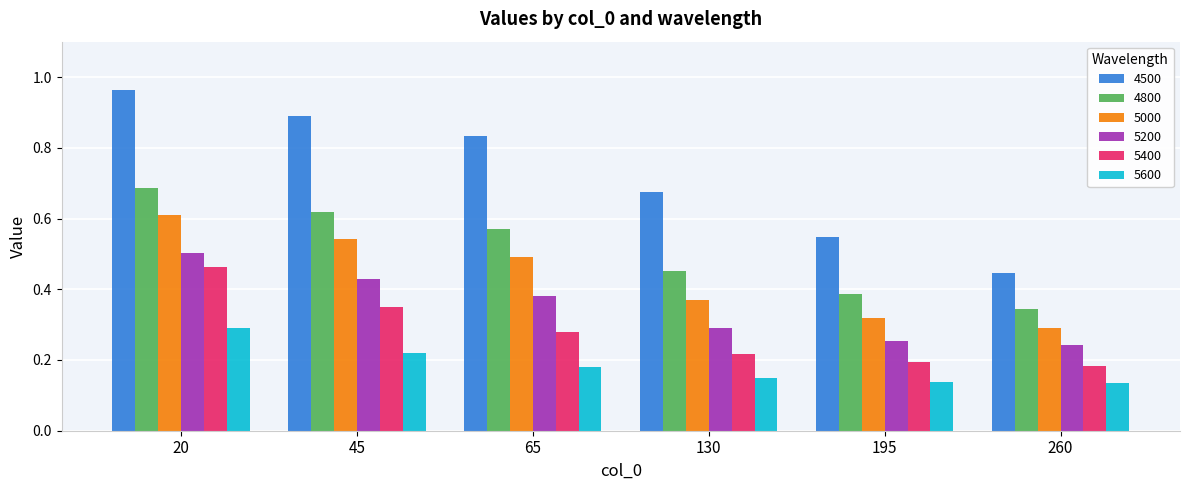

Are the bars grouped side by side (vs. stacked)?

Yes